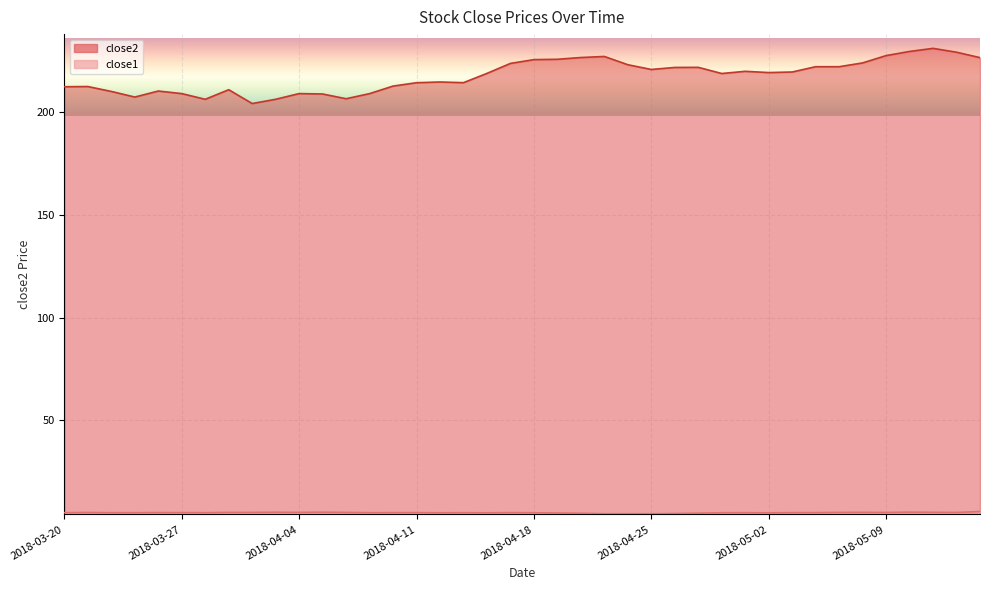

Reading left to right, transcribe all the data shown in this chart.

close2: 2018-03-20=212.4	2018-03-21=212.5	2018-03-22=210.1	2018-03-23=207.3	2018-03-26=210.3	2018-03-27=209.0	2018-03-28=206.3	2018-03-29=210.9	2018-04-02=204.2	2018-04-03=206.3	2018-04-04=209.0	2018-04-05=208.8	2018-04-06=206.5	2018-04-09=209.0	2018-04-10=212.7	2018-04-11=214.3	2018-04-12=214.7	2018-04-13=214.4	2018-04-16=218.9	2018-04-17=223.7	2018-04-18=225.6	2018-04-19=225.7	2018-04-20=226.6	2018-04-23=227.1	2018-04-24=223.1	2018-04-25=220.8	2018-04-26=221.8	2018-04-27=221.8	2018-04-30=218.8	2018-05-01=219.9	2018-05-02=219.3	2018-05-03=219.6	2018-05-04=222.1	2018-05-07=222.1	2018-05-08=224.0	2018-05-09=227.5	2018-05-10=229.6	2018-05-11=231.1	2018-05-14=229.2	2018-05-15=226.6
close1: 2018-03-20=5.0	2018-03-21=5.1	2018-03-22=5.0	2018-03-23=5.0	2018-03-26=5.1	2018-03-27=5.0	2018-03-28=5.0	2018-03-29=5.1	2018-04-02=5.1	2018-04-03=5.2	2018-04-04=5.1	2018-04-05=5.3	2018-04-06=5.1	2018-04-09=5.0	2018-04-10=5.0	2018-04-11=5.0	2018-04-12=5.0	2018-04-13=5.0	2018-04-16=5.0	2018-04-17=5.0	2018-04-18=5.0	2018-04-19=4.8	2018-04-20=4.7	2018-04-23=4.5	2018-04-24=4.5	2018-04-25=4.5	2018-04-26=4.6	2018-04-27=4.8	2018-04-30=5.0	2018-05-01=5.0	2018-05-02=4.9	2018-05-03=5.0	2018-05-04=5.0	2018-05-07=5.1	2018-05-08=5.2	2018-05-09=5.1	2018-05-10=5.3	2018-05-11=5.2	2018-05-14=5.1	2018-05-15=5.6